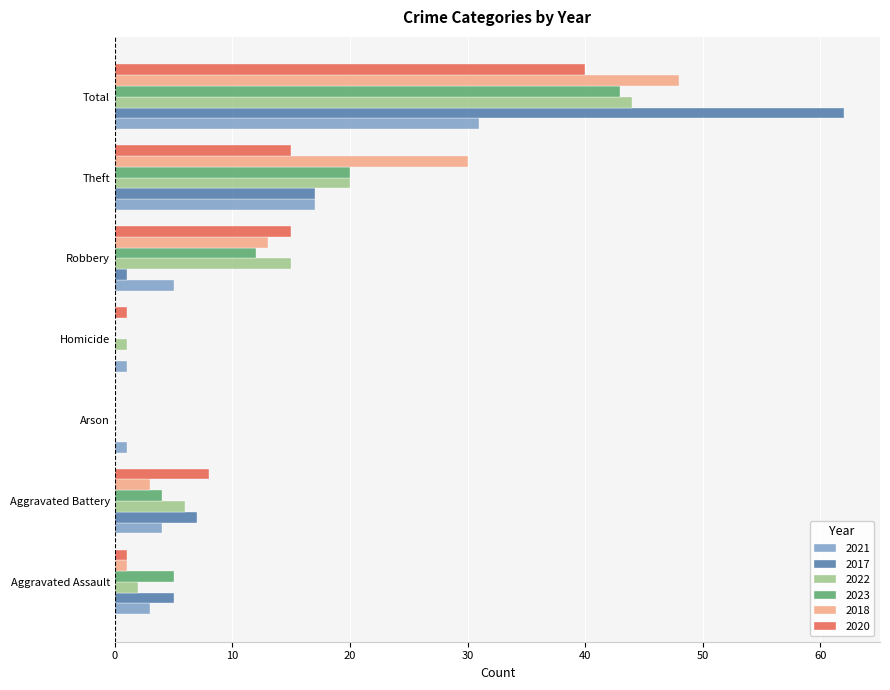

What is the sum of all 2021 values?

62